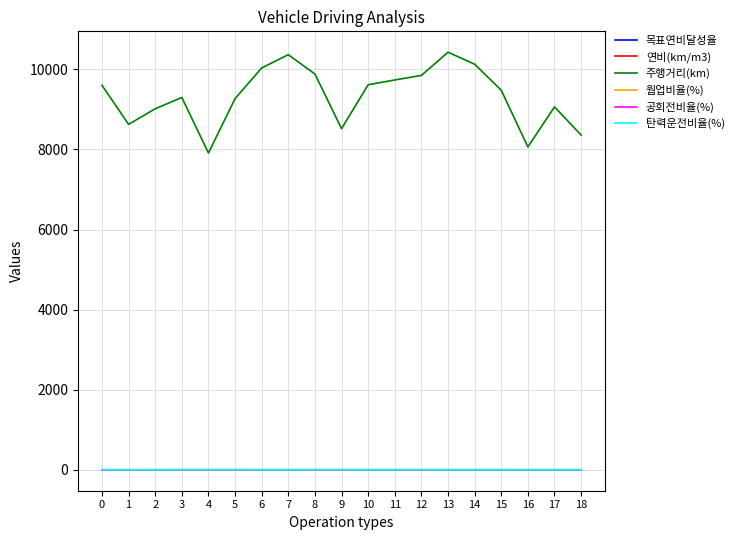

Which series has the widest spread of values?

주행거리(km)